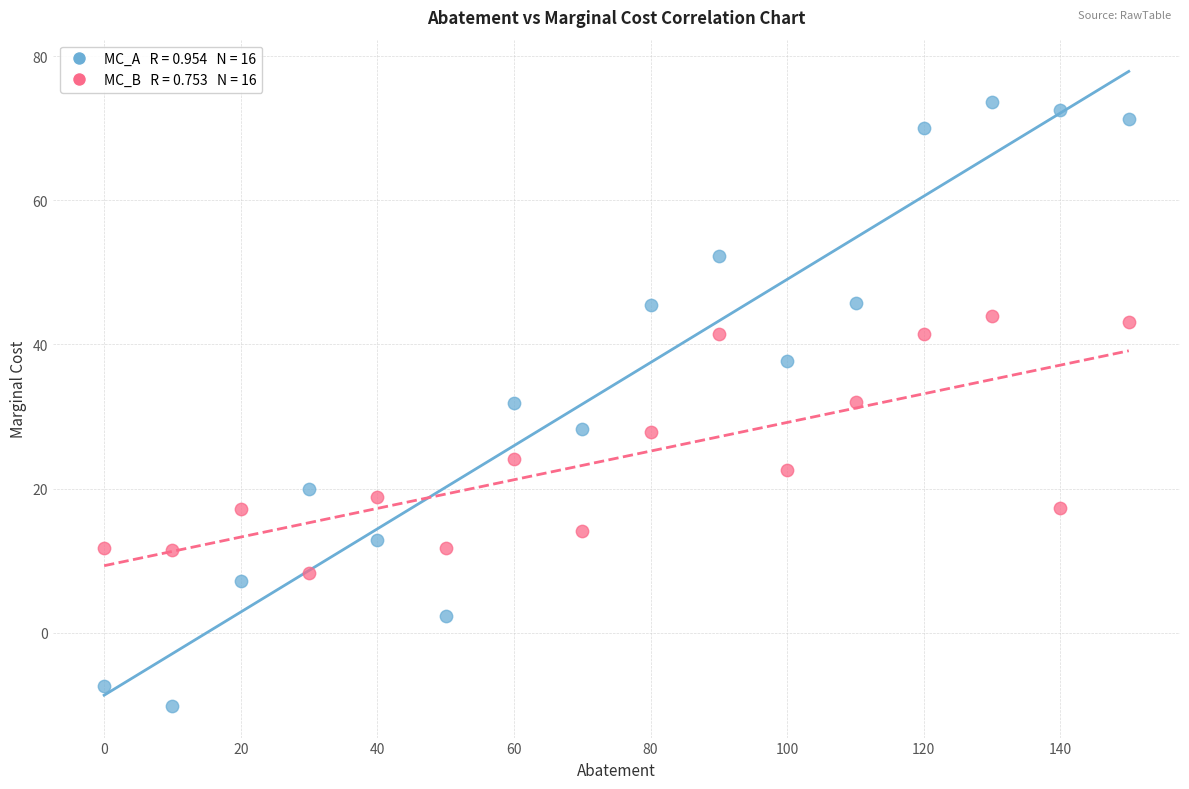

Across all data points, what is the range of Y values (max minus min)?

83.8